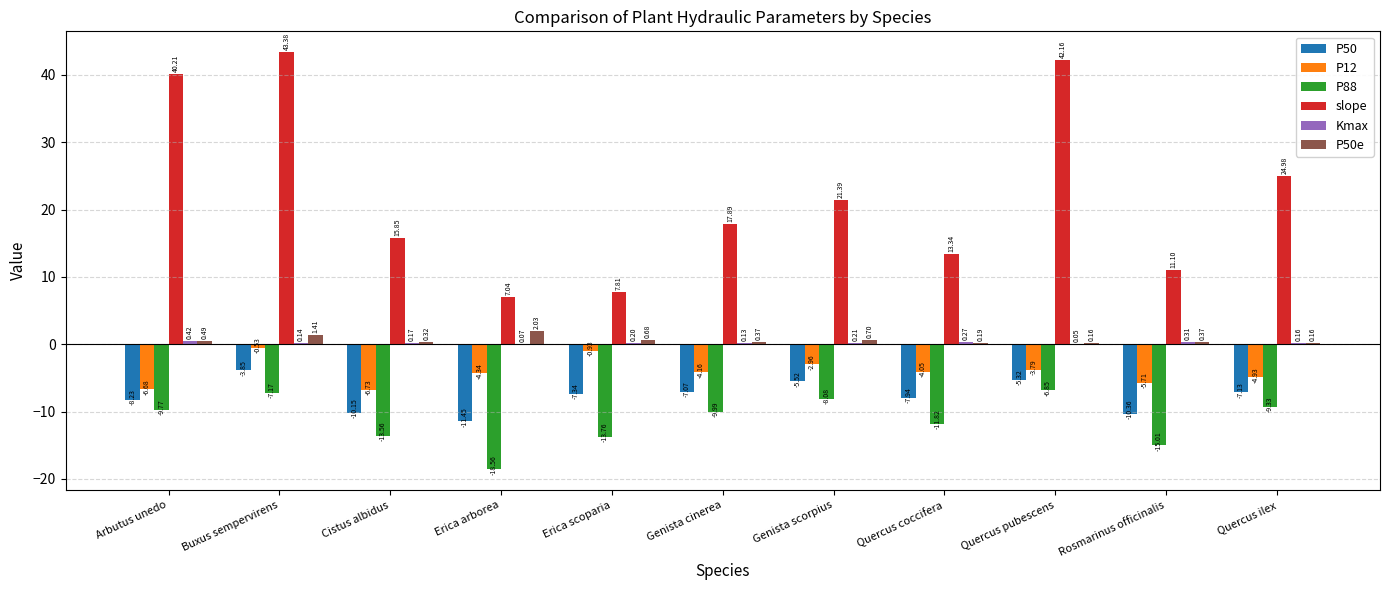

Does the chart contain stacked bars?

No